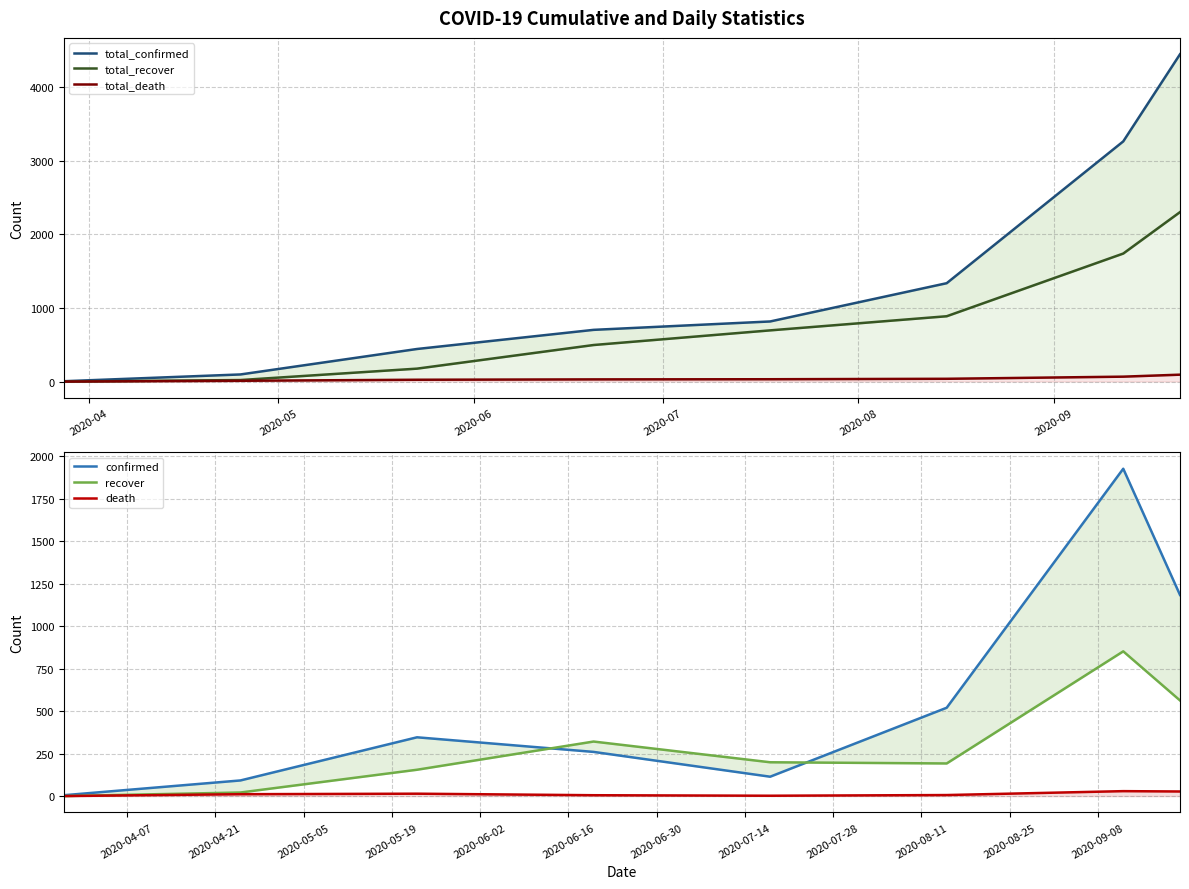

True or false: death and recover intersect in this chart.

False